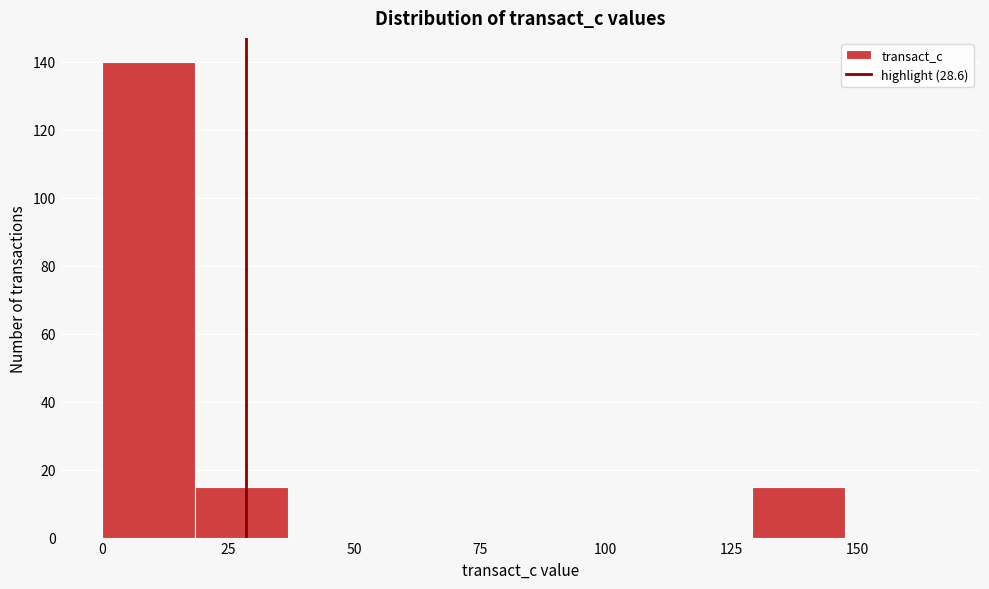

Read against the x-axis, roughly where is the centre of the tallest bar?

10